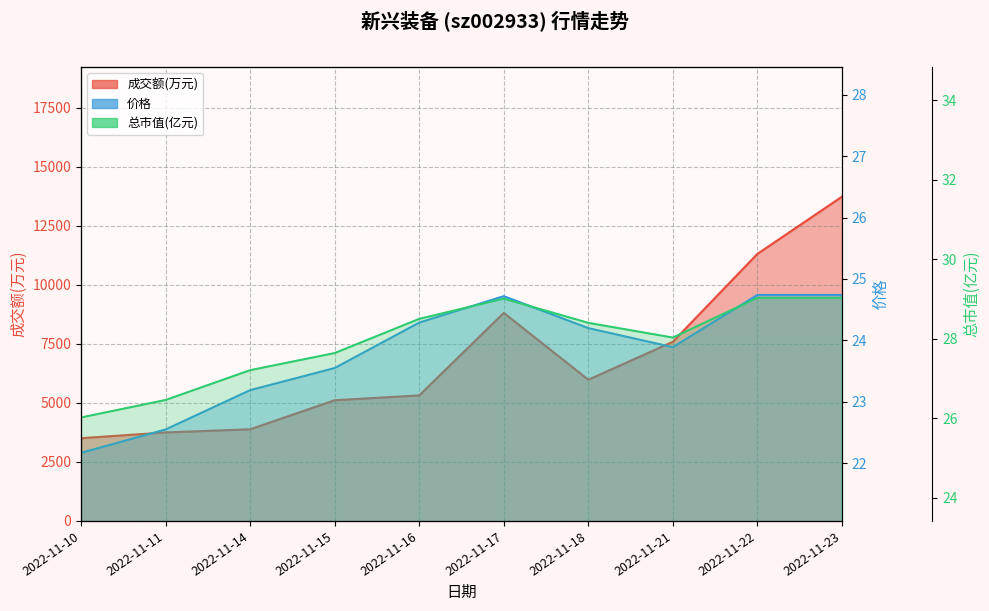

What is the average value of the 价格 series?

23.8